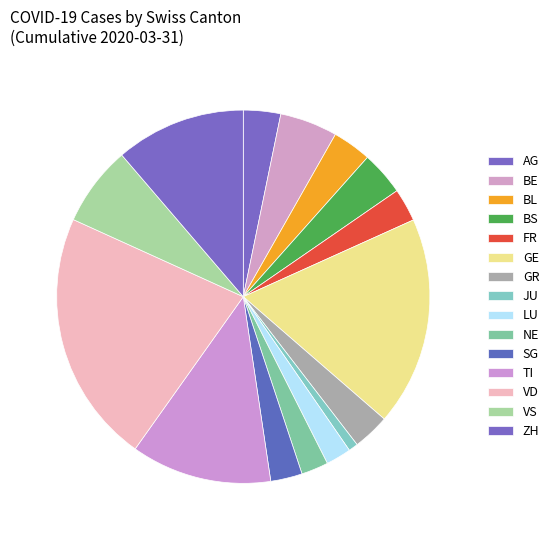

How many segments does this pie chart have?

15